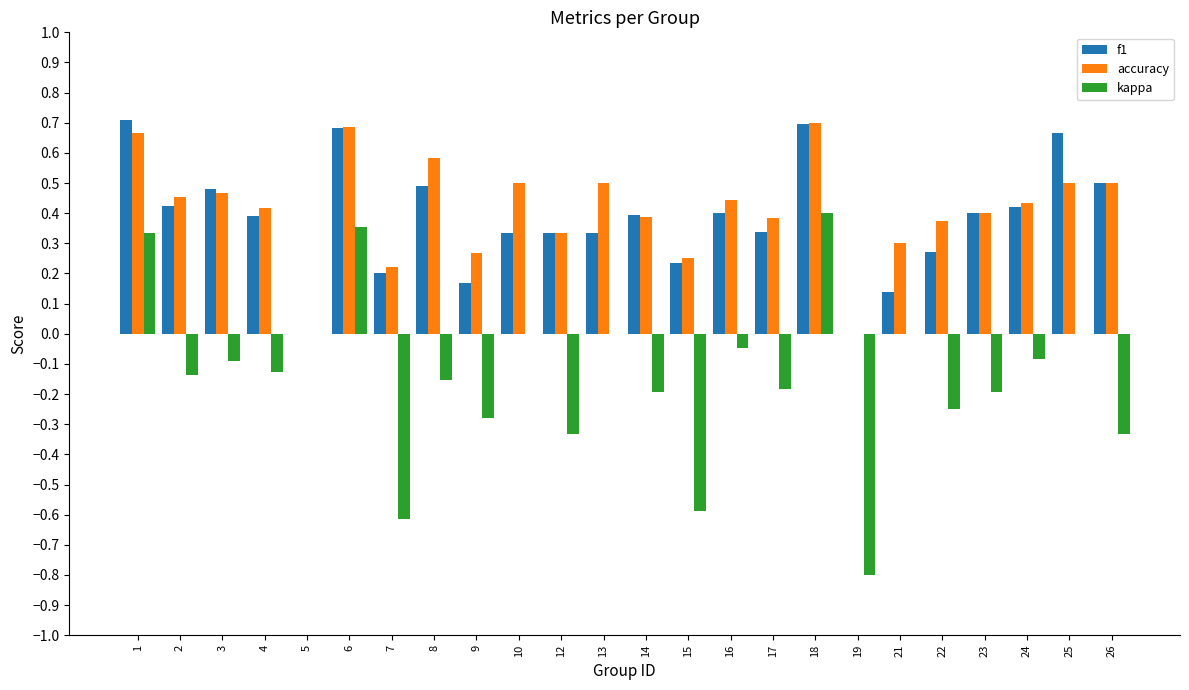

Between 2 and 18, which series saw the biggest shift?

kappa